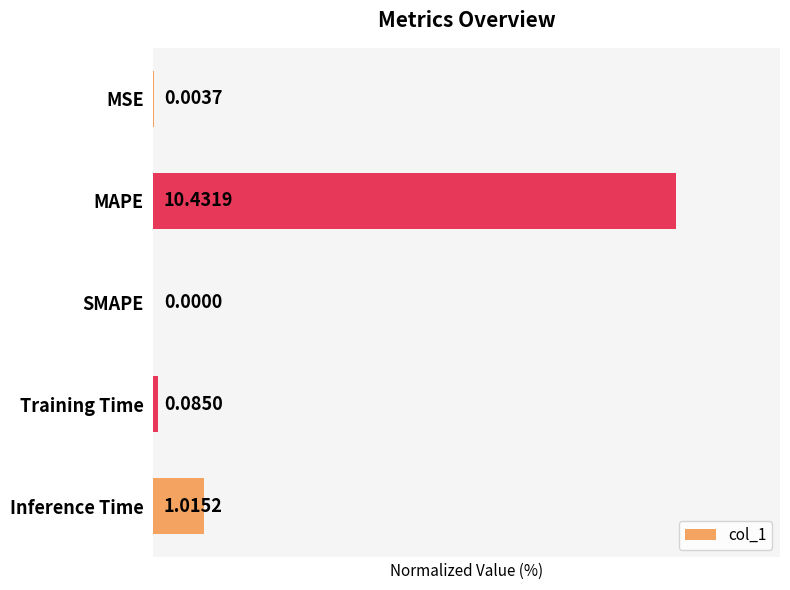

What is the sum of all values?

110.6